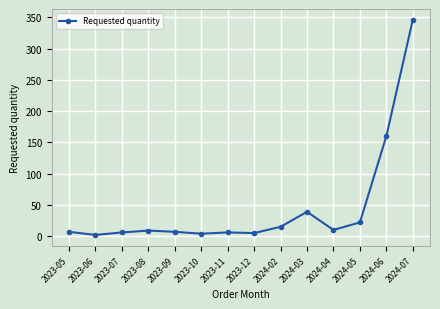

What is the label of the 13th point from the left?

2024-06